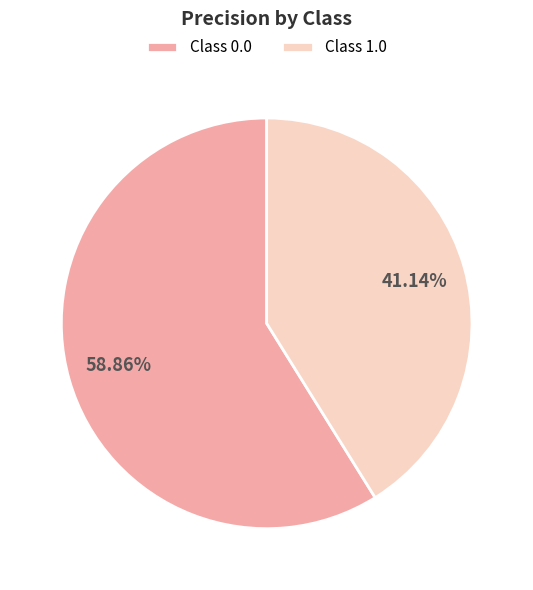

Count the number of slices in the pie.

2